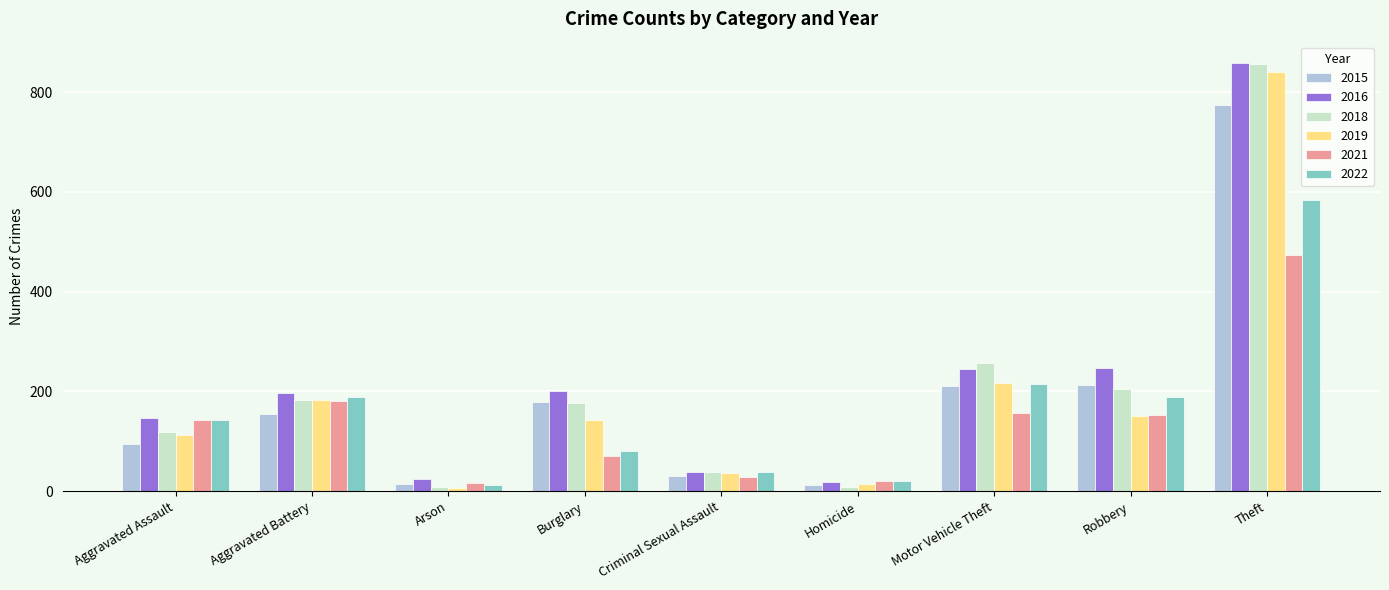

At which category is the sum across all series the highest?

Theft